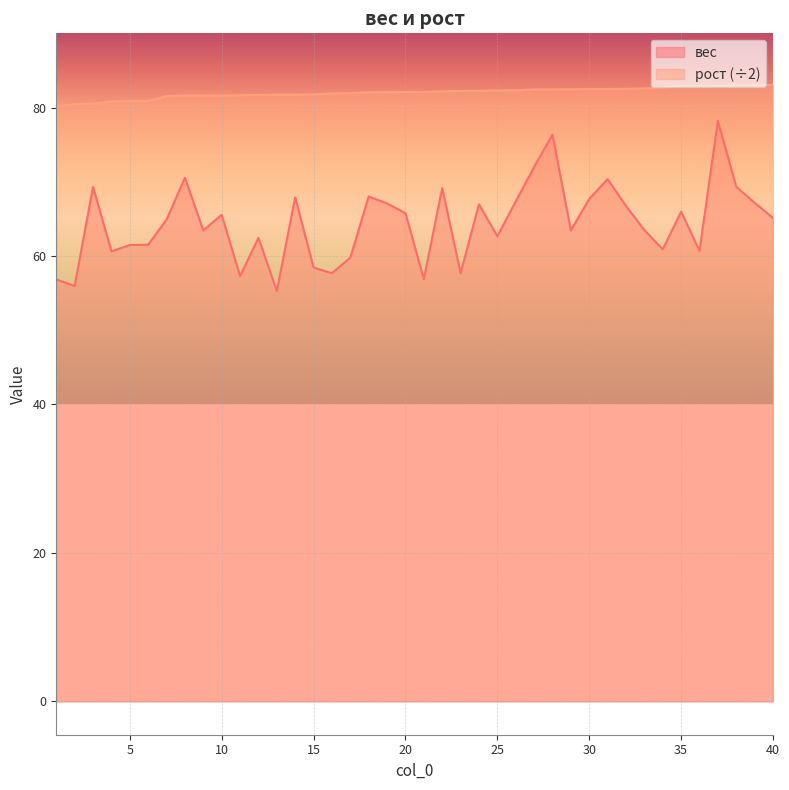

At which label does вес reach its peak?

37